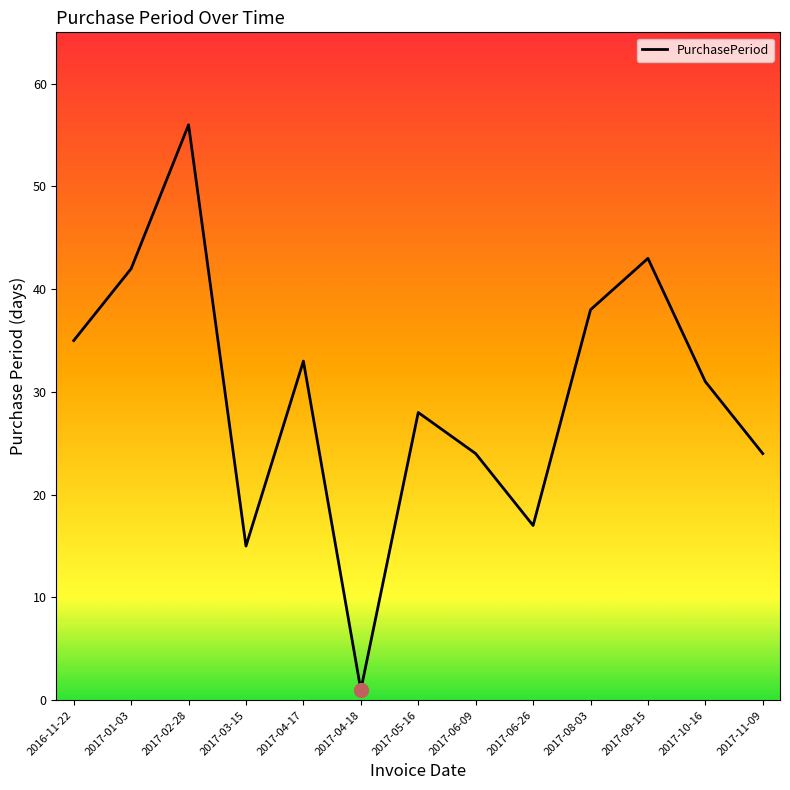

At which label is the value closest to 28?

2017-05-16